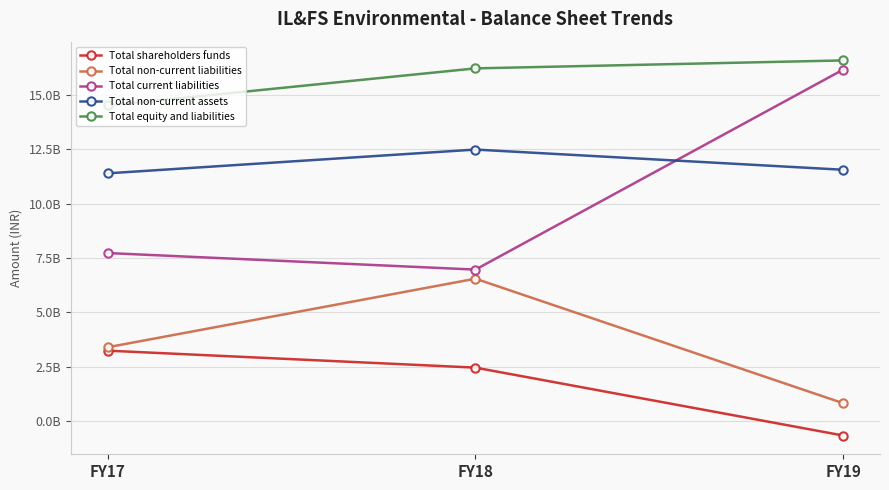

Is this an area chart (filled region under the line)?

No